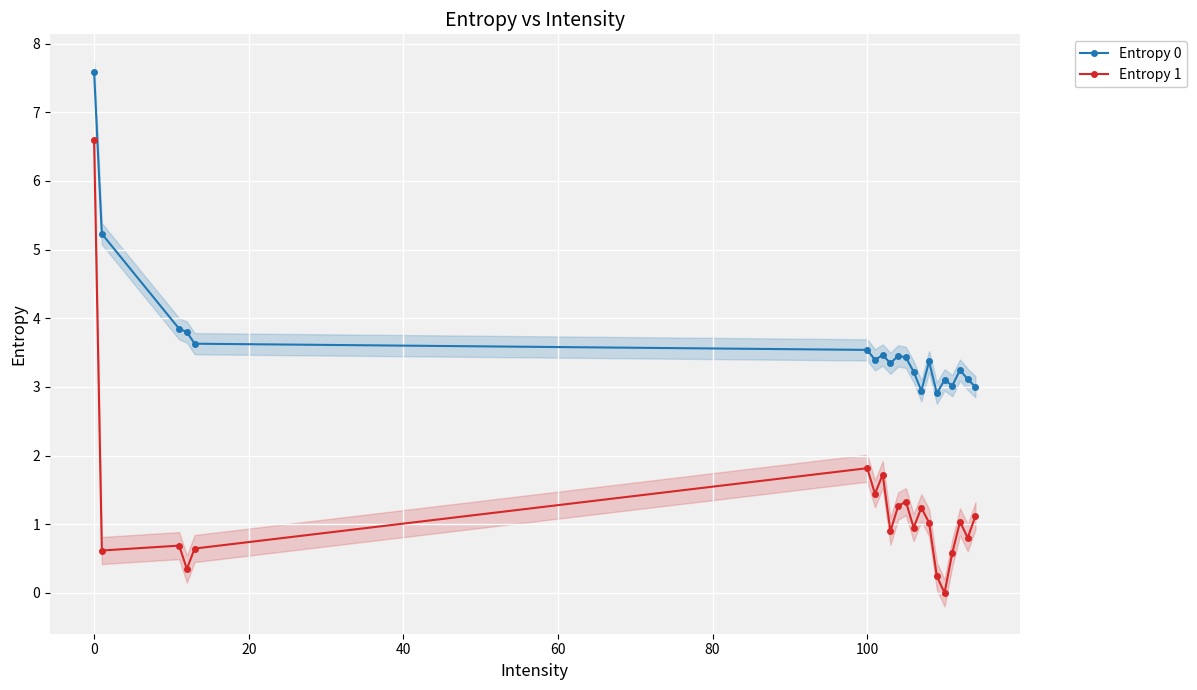

Is this an area chart (filled region under the line)?

No